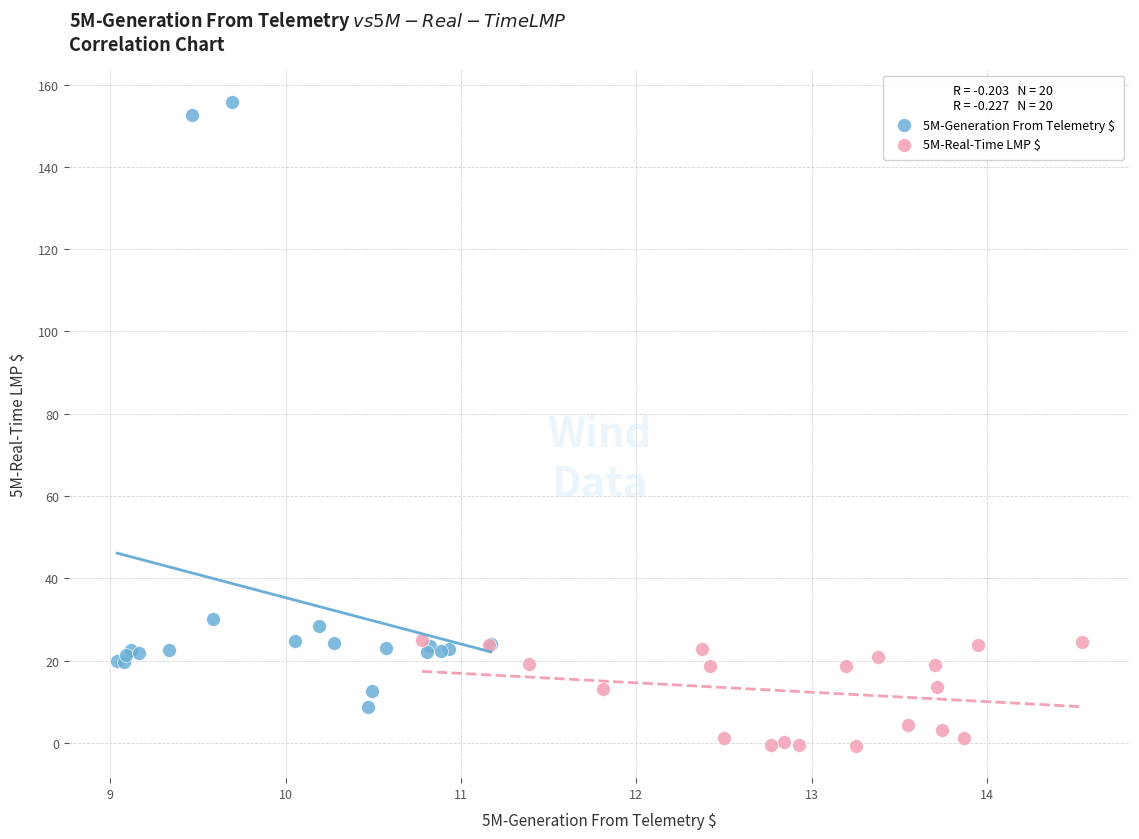

What are all the series names shown in the legend?

5M-Generation From Telemetry $, 5M-Real-Time LMP $